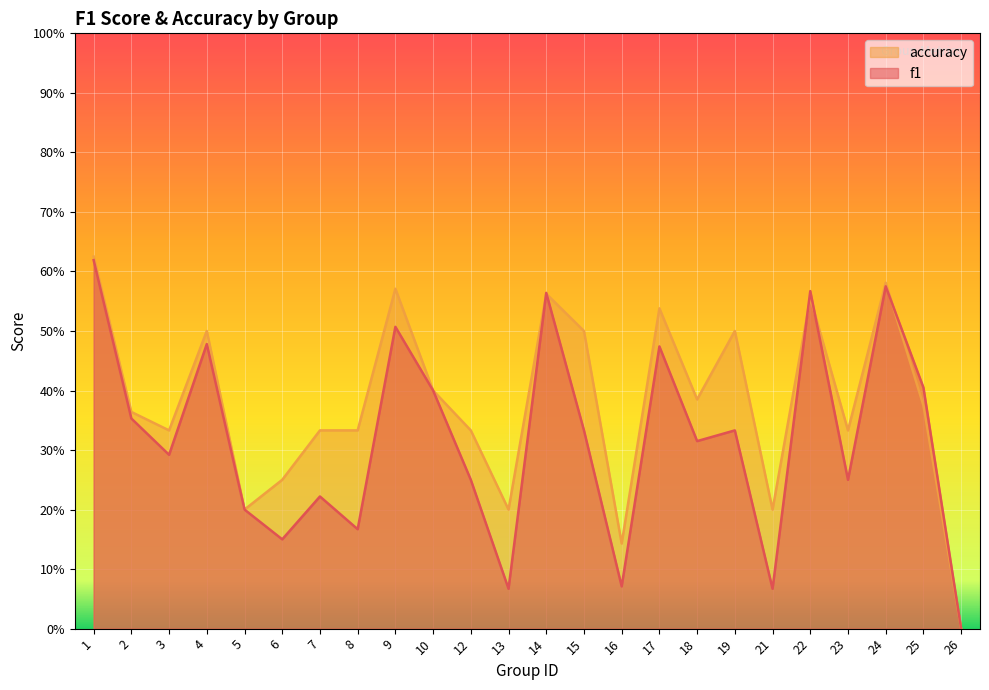

Between 8 and 17, which is larger?

17